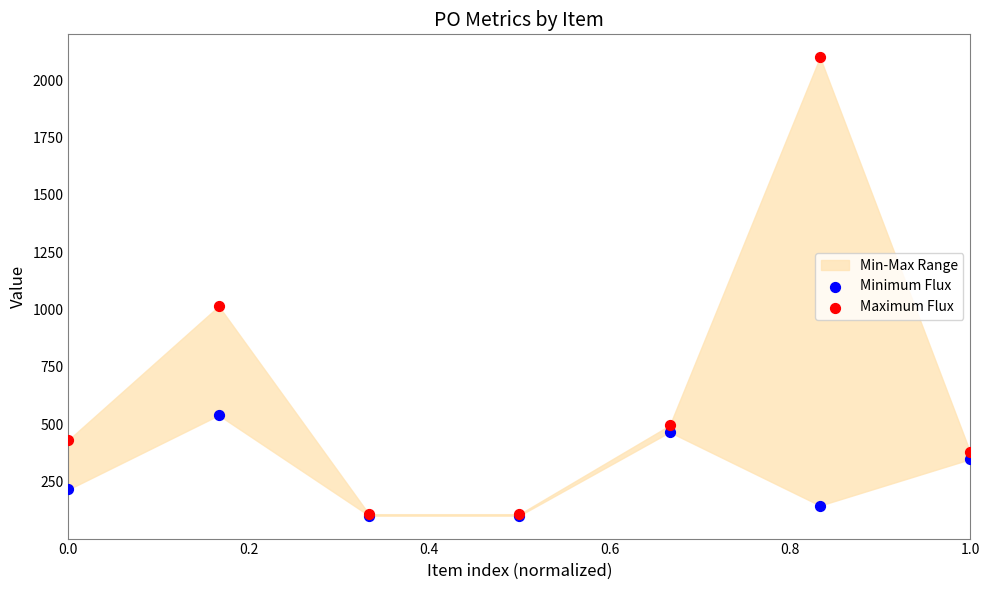

Across all series, what Y value is closest to 1100?

1015.4